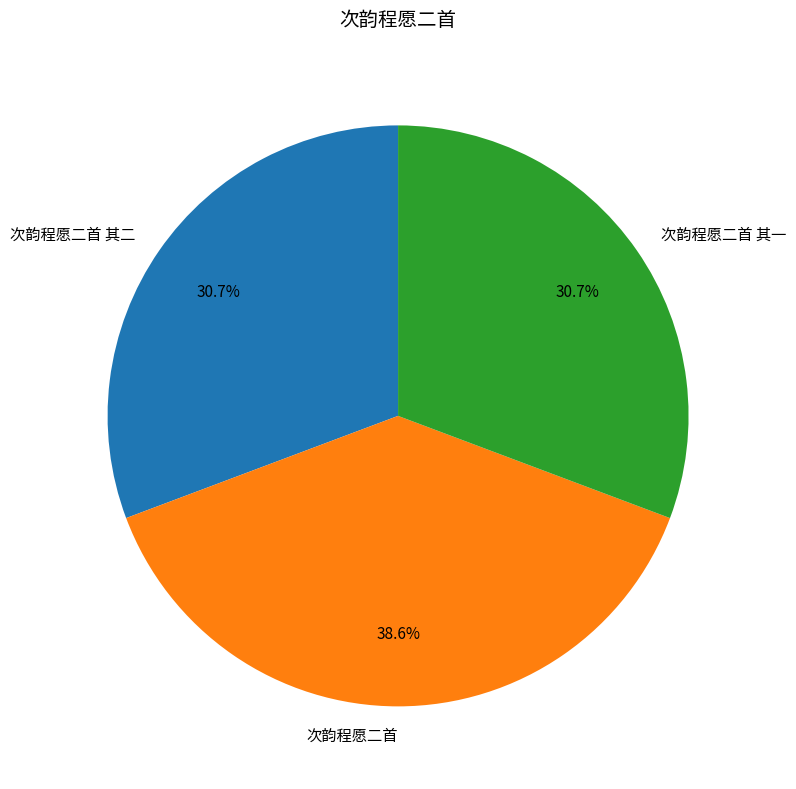

Is 次韵程愿二首 the majority of the pie?

No